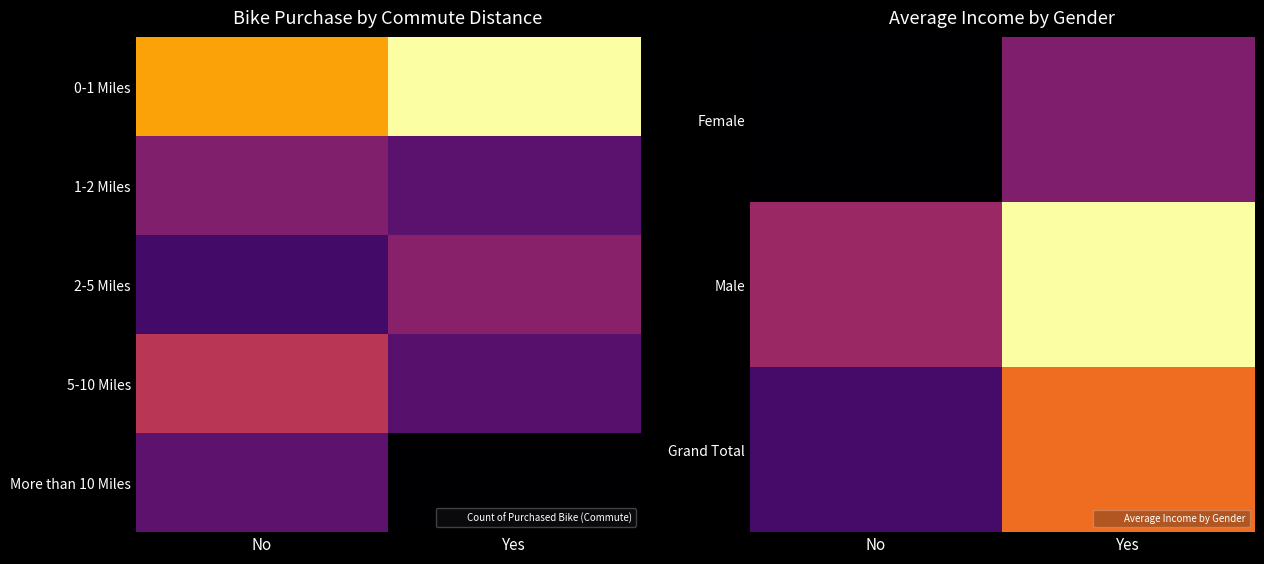

Count the number of data series in this chart.

5